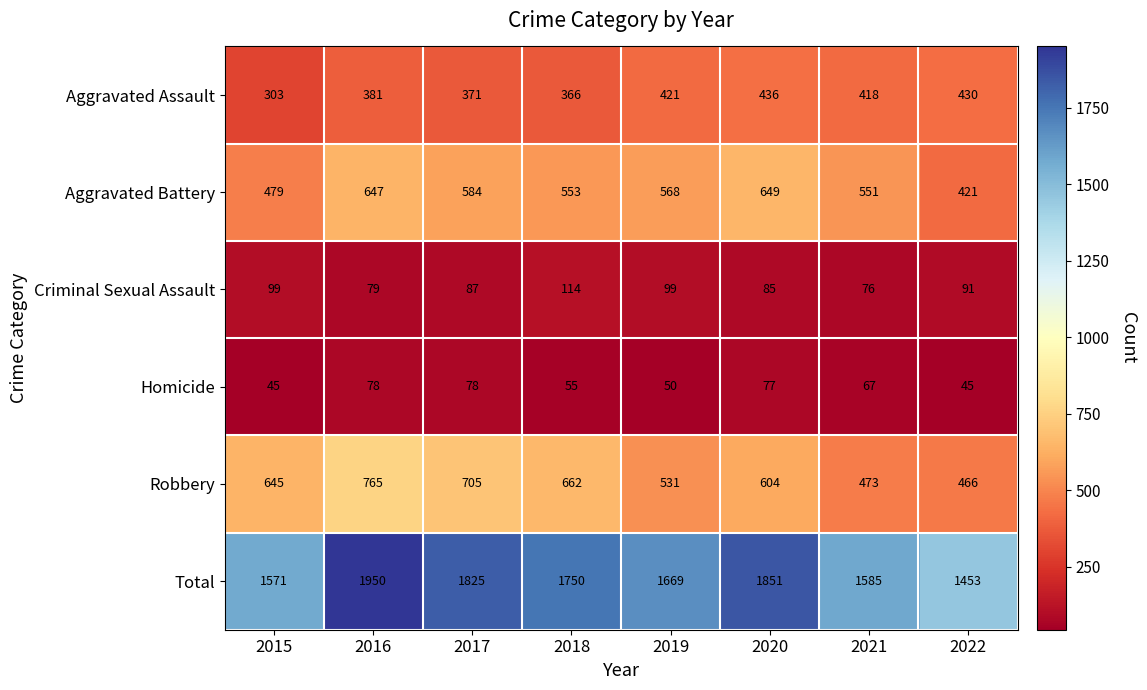

Rank the series by their maximum value, from lowest to highest.

Homicide, Criminal Sexual Assault, Aggravated Assault, Aggravated Battery, Robbery, Total